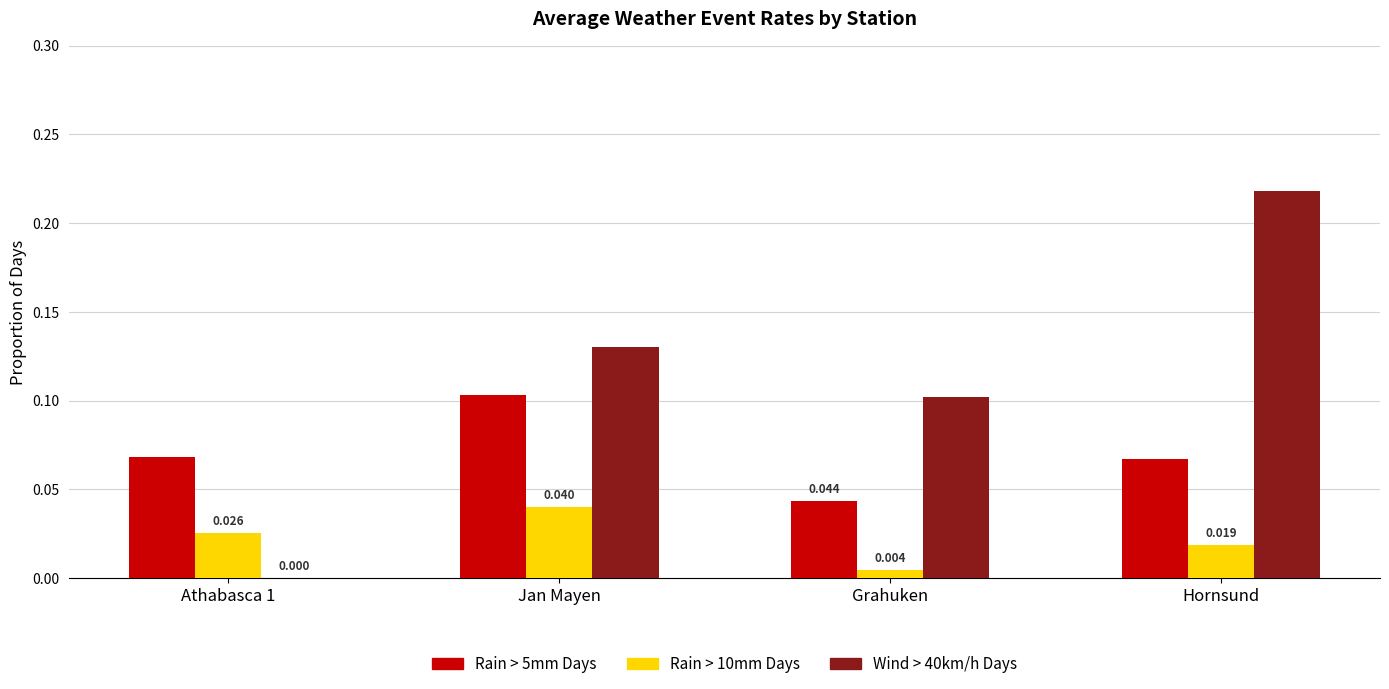

At which category is the sum across all series the highest?

Hornsund